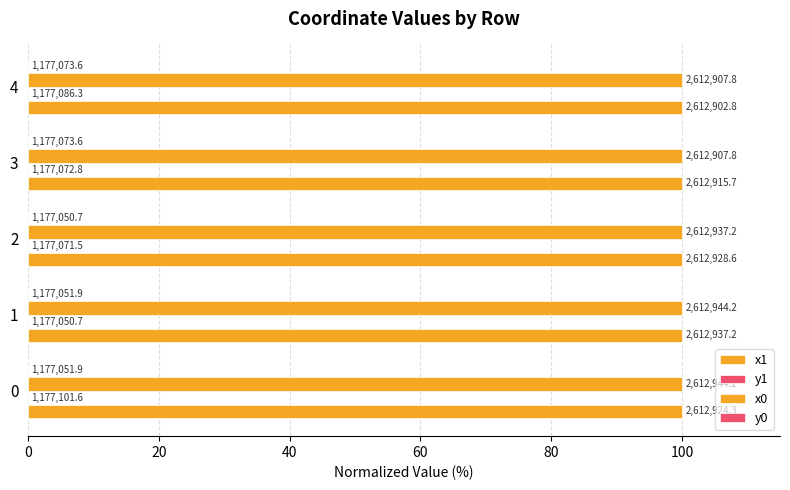

Does the chart contain any negative values?

No